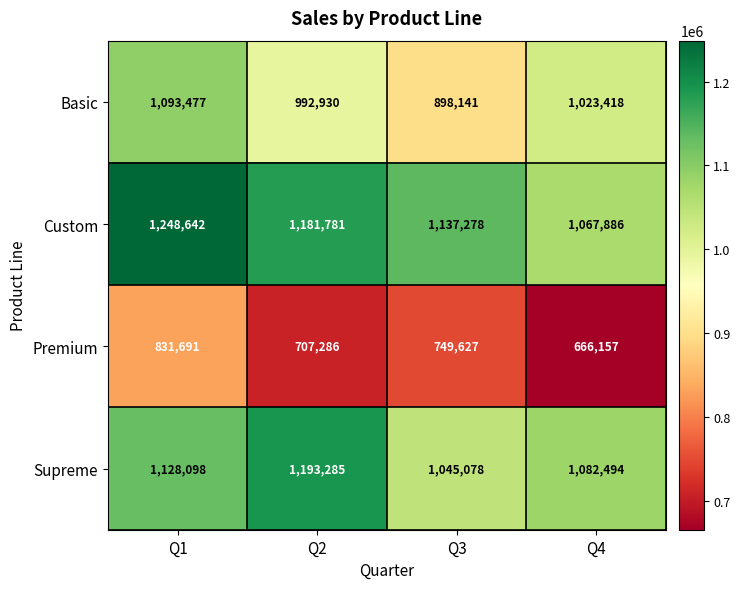

What is the average value of the Premium series?

738690